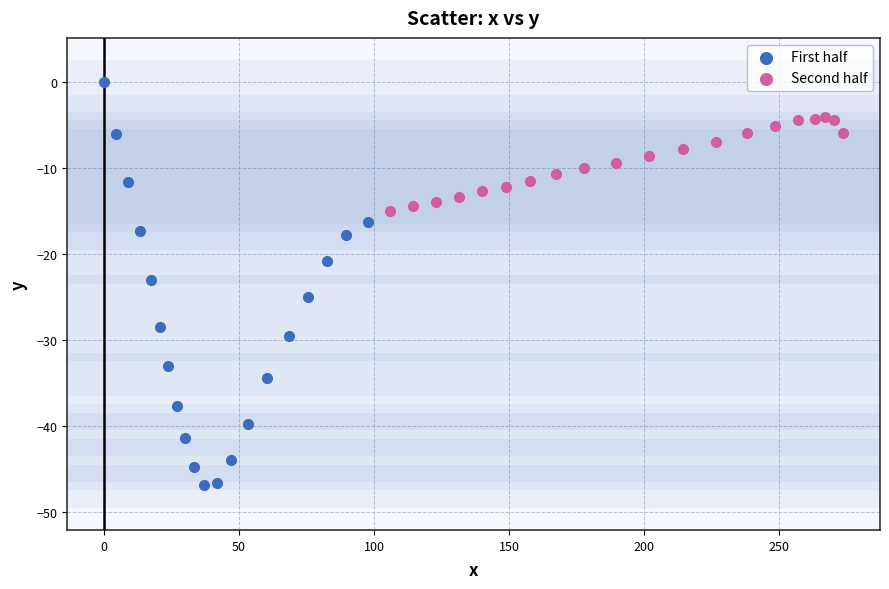

Which series contains the highest Y value?

First half